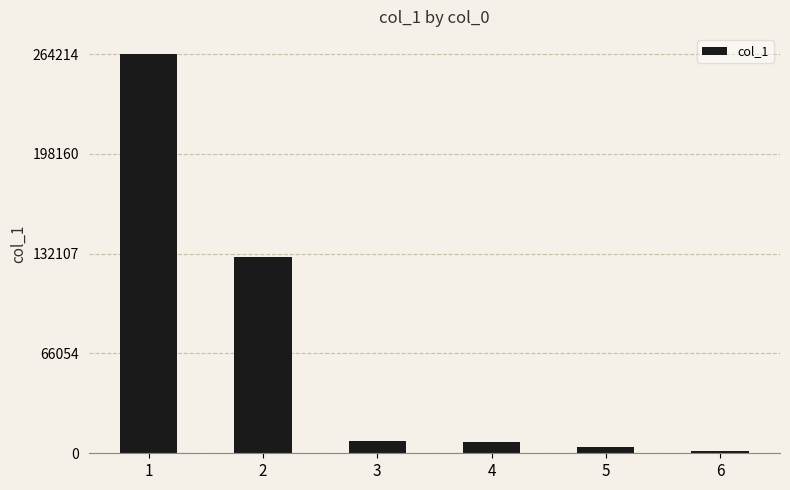

What is the greatest value displayed?

264214